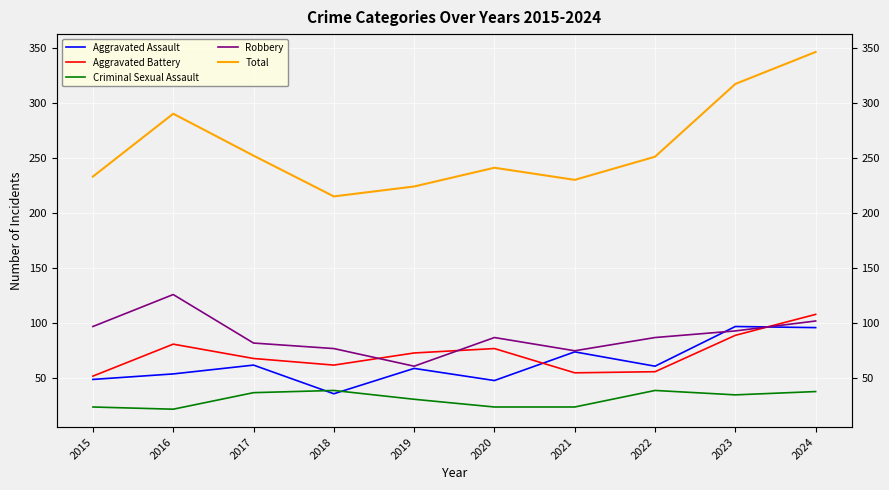

What is the minimum value shown in the chart?

22